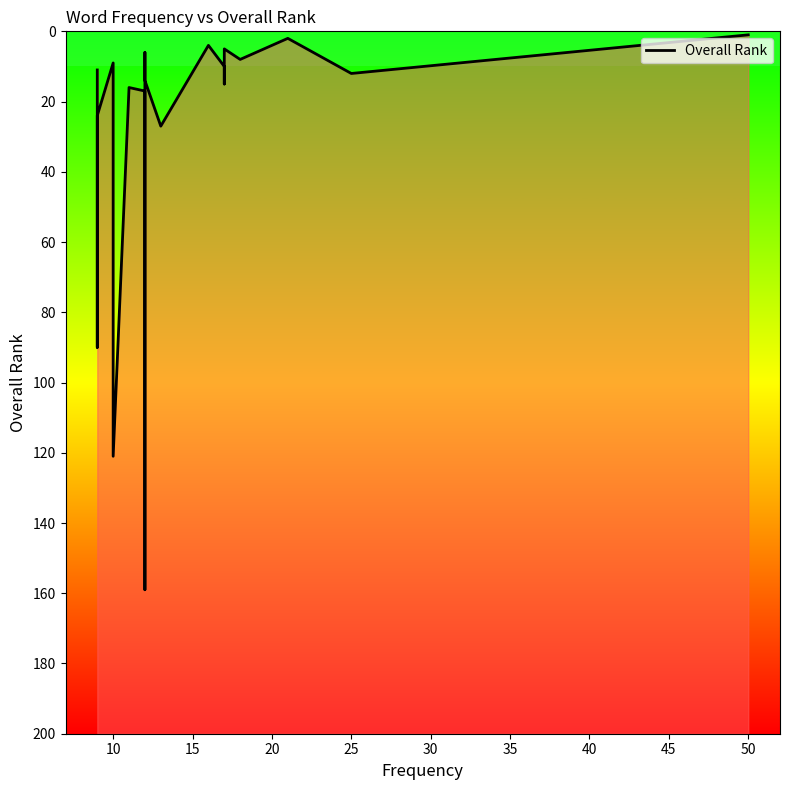

Reading right to left, transcribe all the data shown in this chart.

1	12	2	8	5	15	10	4	27	14	6	159	17	16	121	9	24	90	22	11